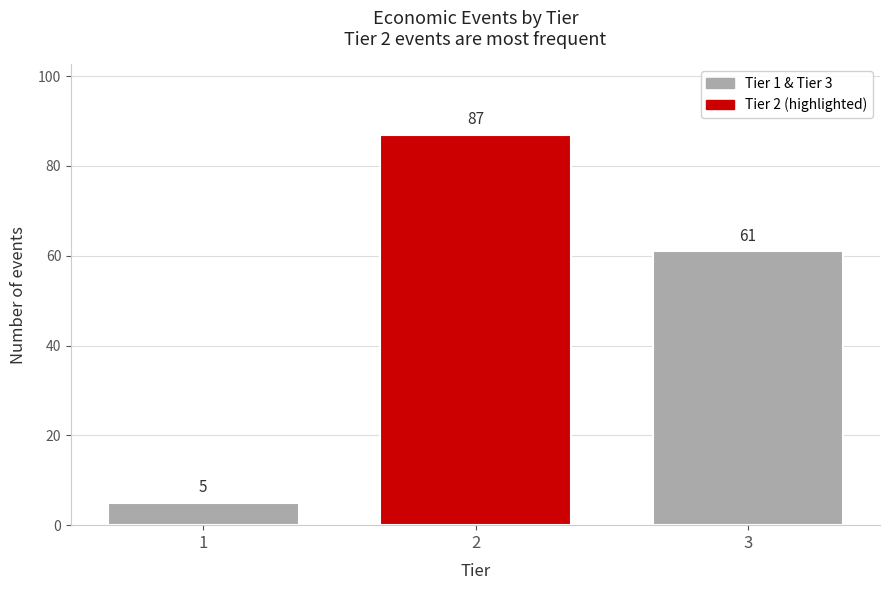

Reading left to right, extract all data points from this chart.

5	87	61